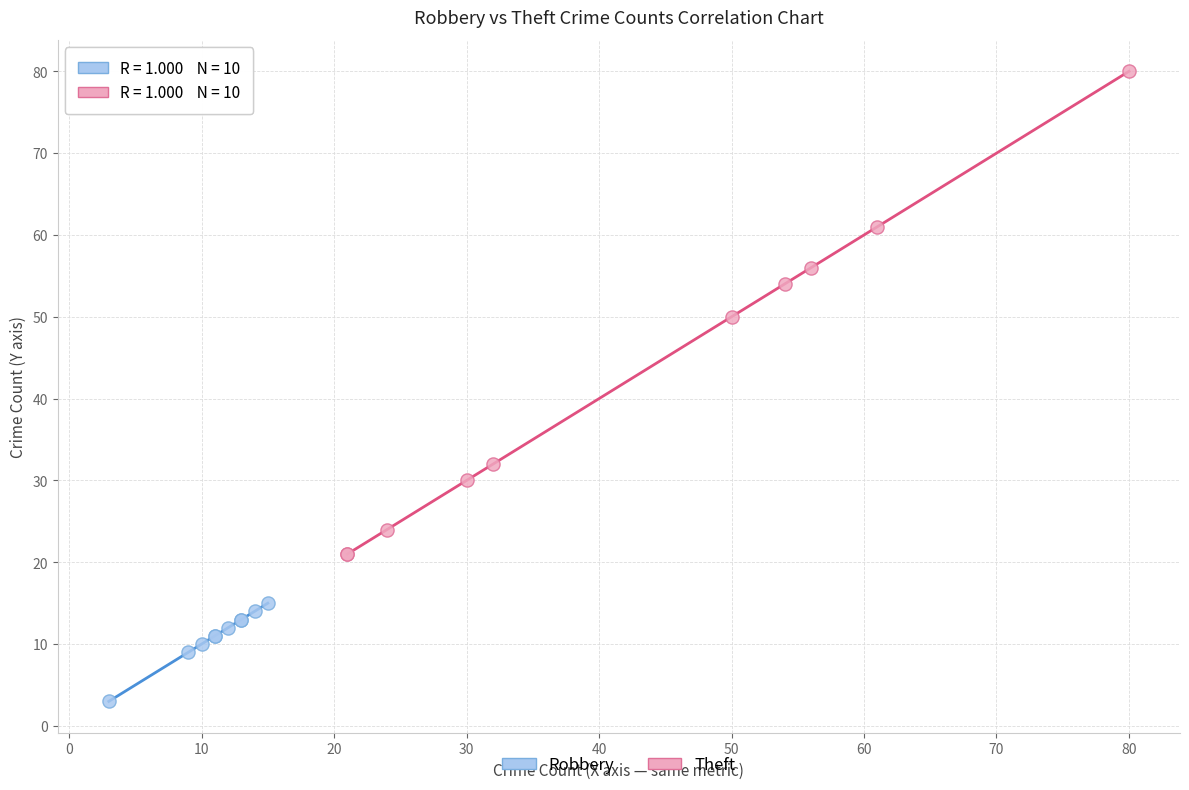

Which series contains the lowest Y value?

Robbery